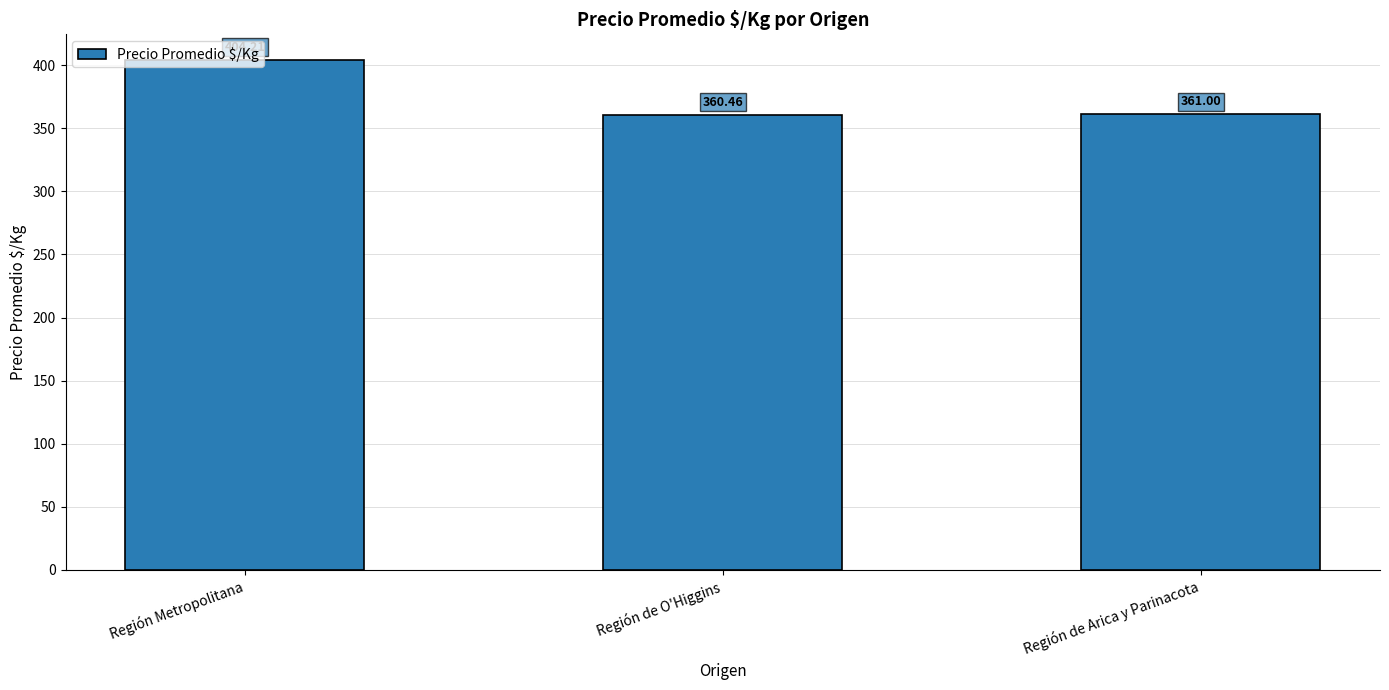

What is the label of the 3rd bar from the left?

Región de Arica y Parinacota